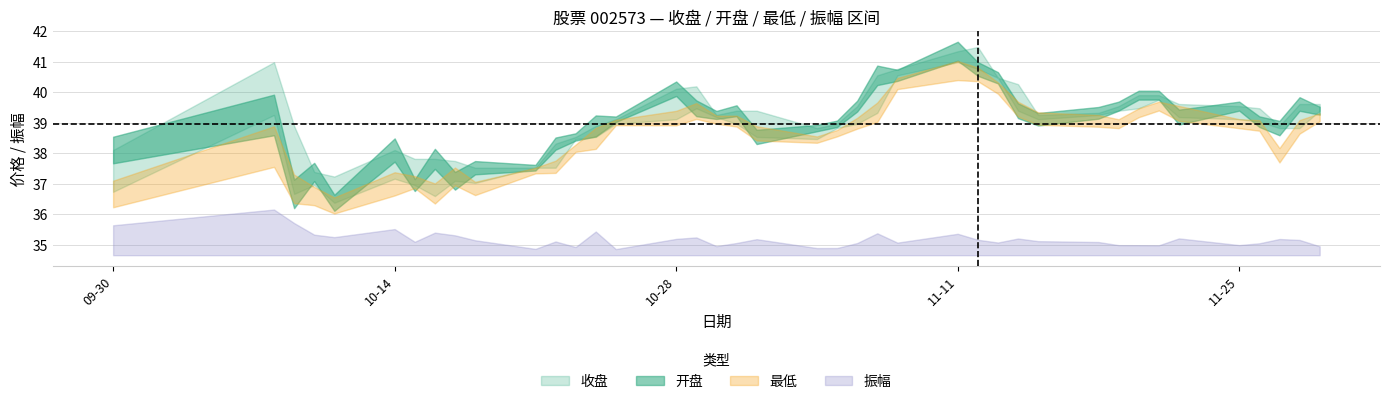

True or false: 收盘 has more than 0 points higher than both neighbors.

True